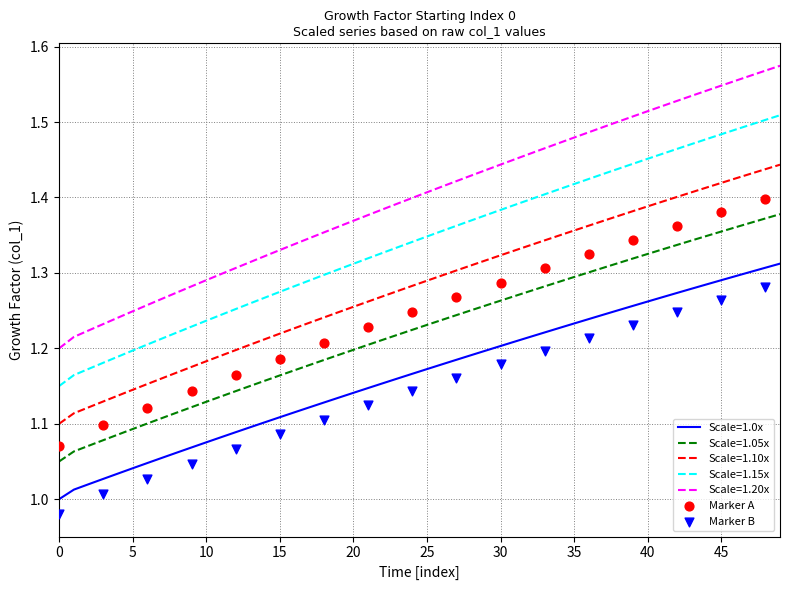

At how many categories does at least one series exceed 1?

17